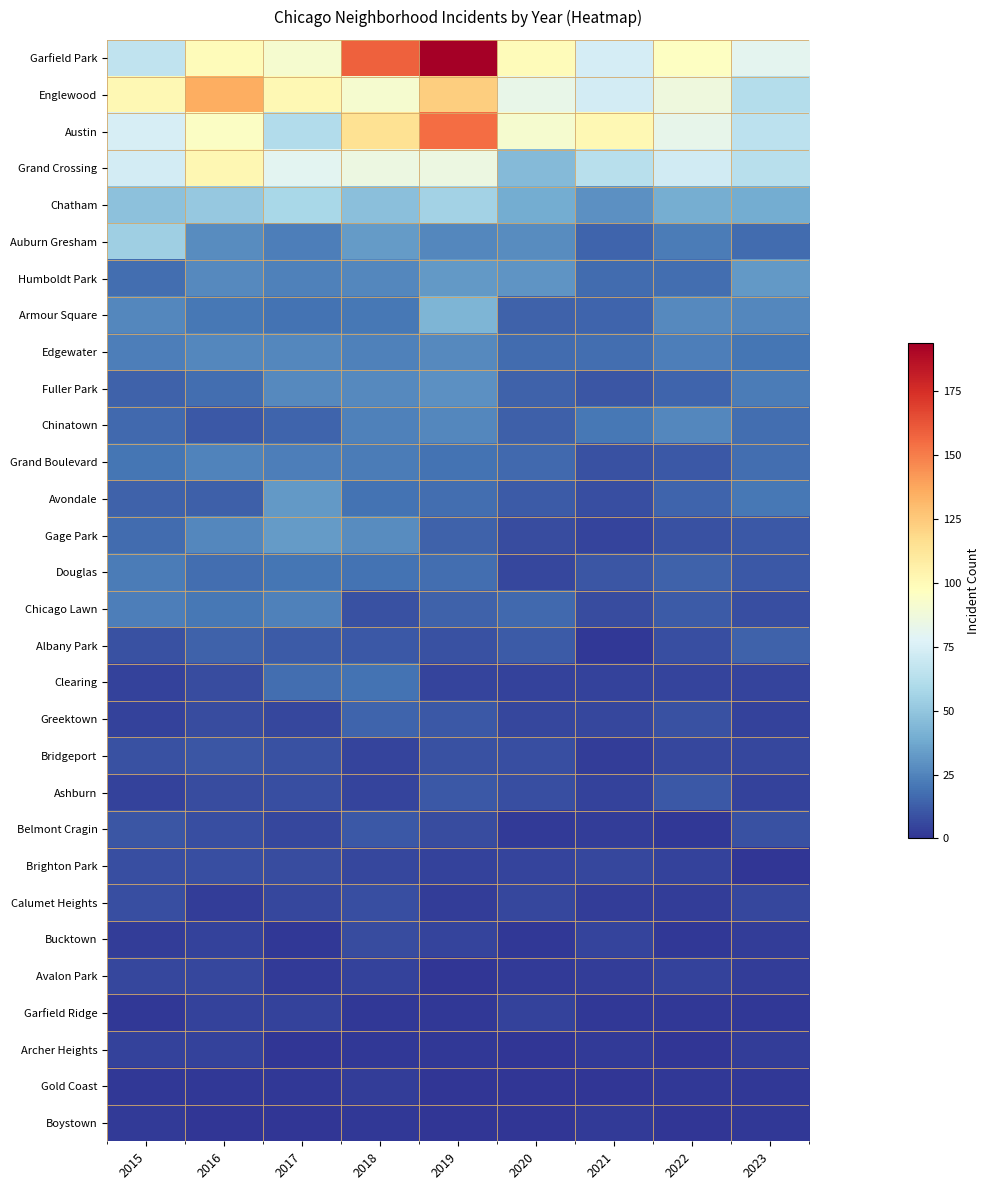

At 2017, list the series in order from largest to smallest.

Englewood, Garfield Park, Grand Crossing, Austin, Chatham, Gage Park, Avondale, Fuller Park, Edgewater, Humboldt Park, Chicago Lawn, Auburn Gresham, Grand Boulevard, Douglas, Armour Square, Clearing, Chinatown, Albany Park, Bridgeport, Ashburn, Brighton Park, Greektown, Belmont Cragin, Calumet Heights, Garfield Ridge, Avalon Park, Bucktown, Gold Coast, Archer Heights, Boystown